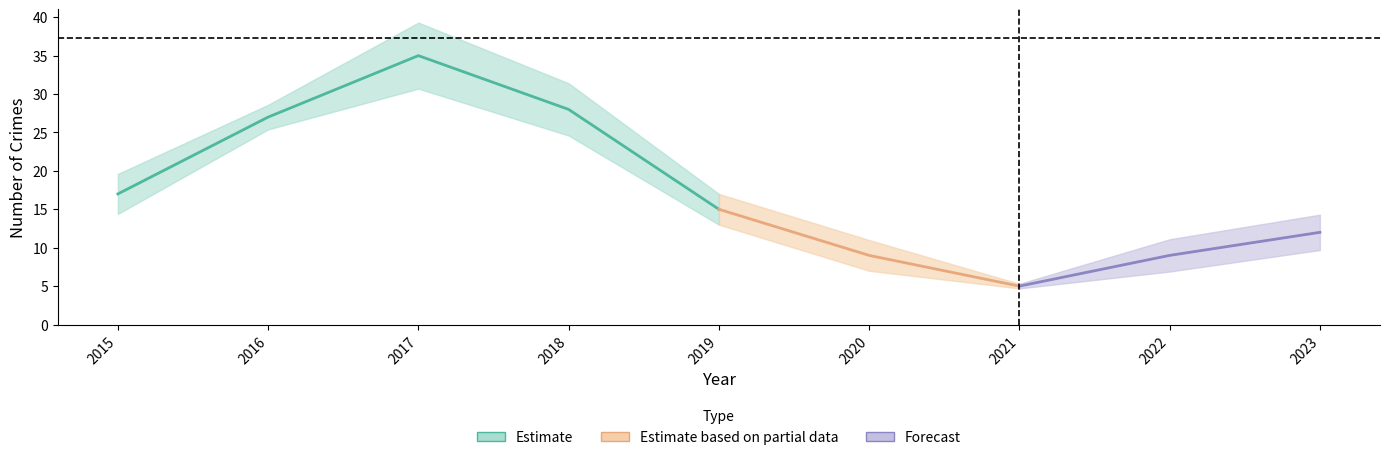

Which category has the lowest value across all series?

2021